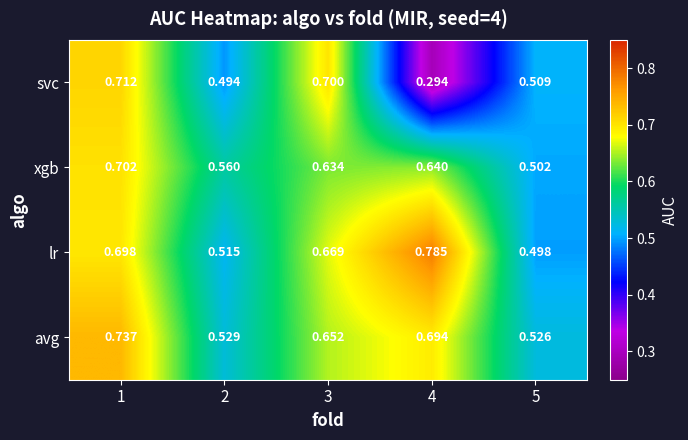

Which series changed the most between 3 and 4?

svc